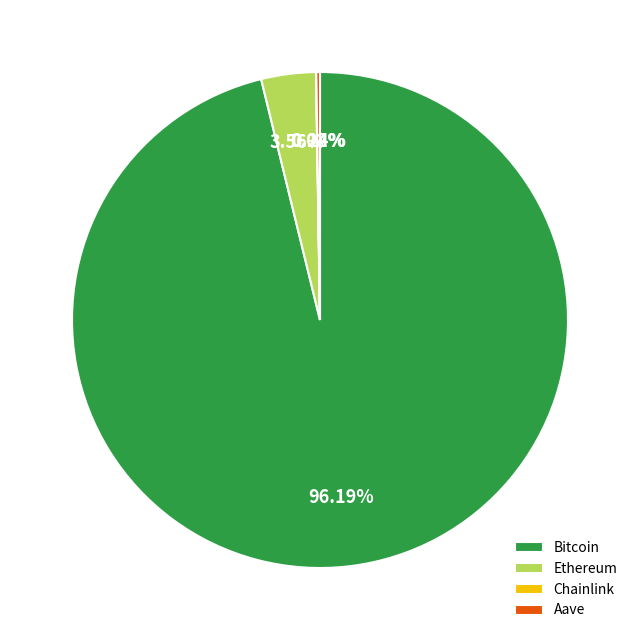

Which category has the biggest portion of the pie?

Bitcoin